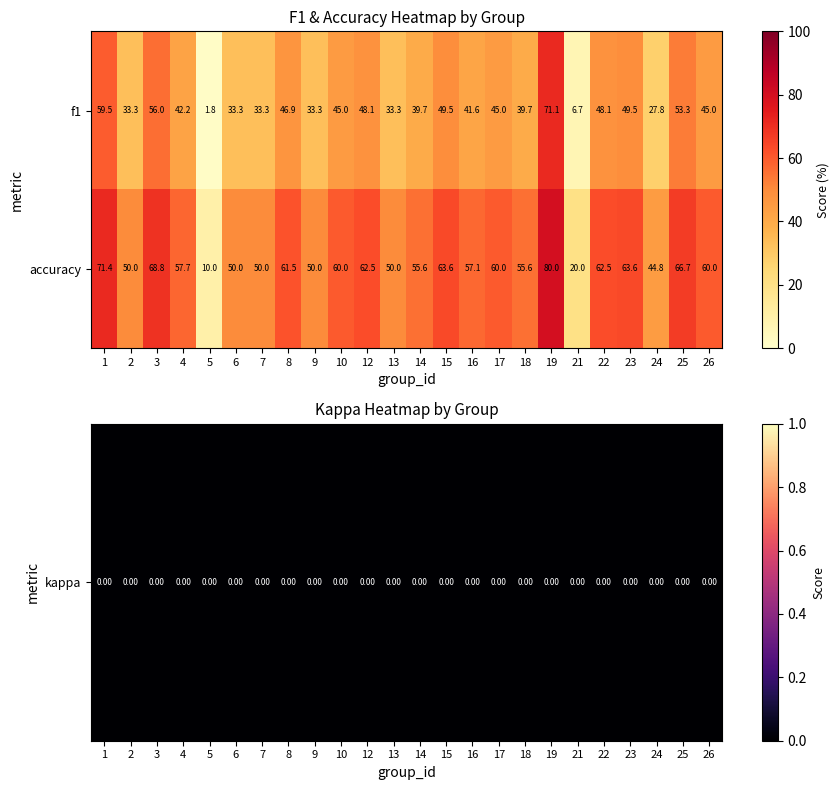

What is the sum of all accuracy values?

1331.4